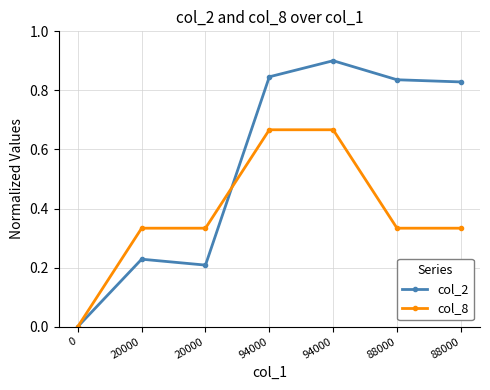

Which has a higher value, 20000 or 20000?

20000